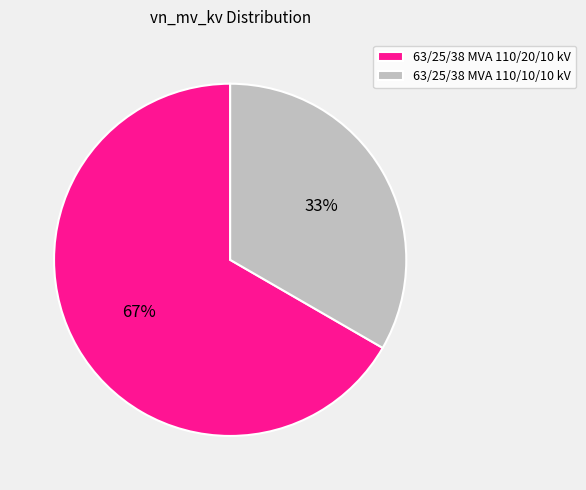

To the nearest percent, what is the average slice percentage?

50%